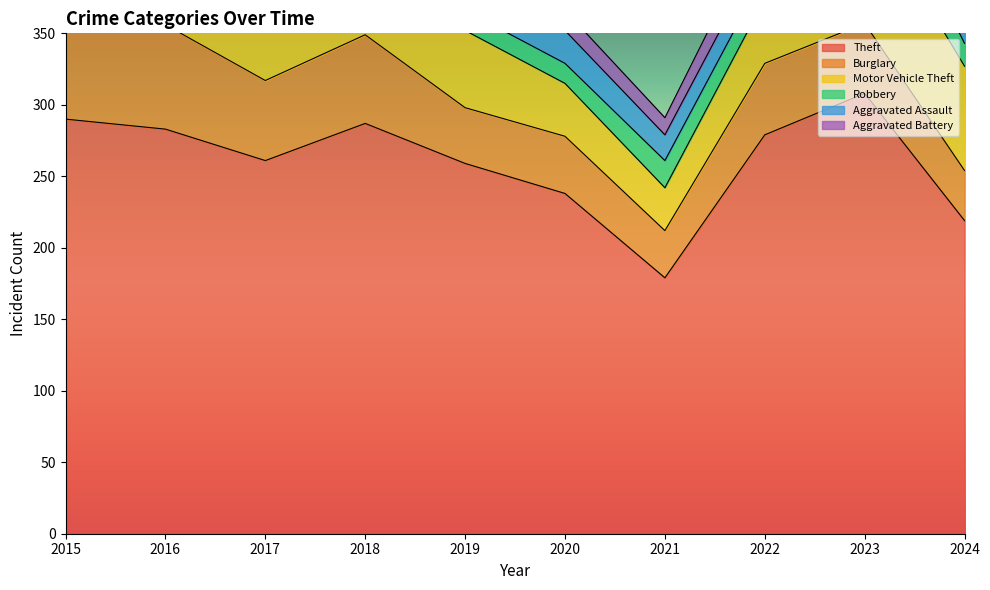

How many data points does each series have?

10